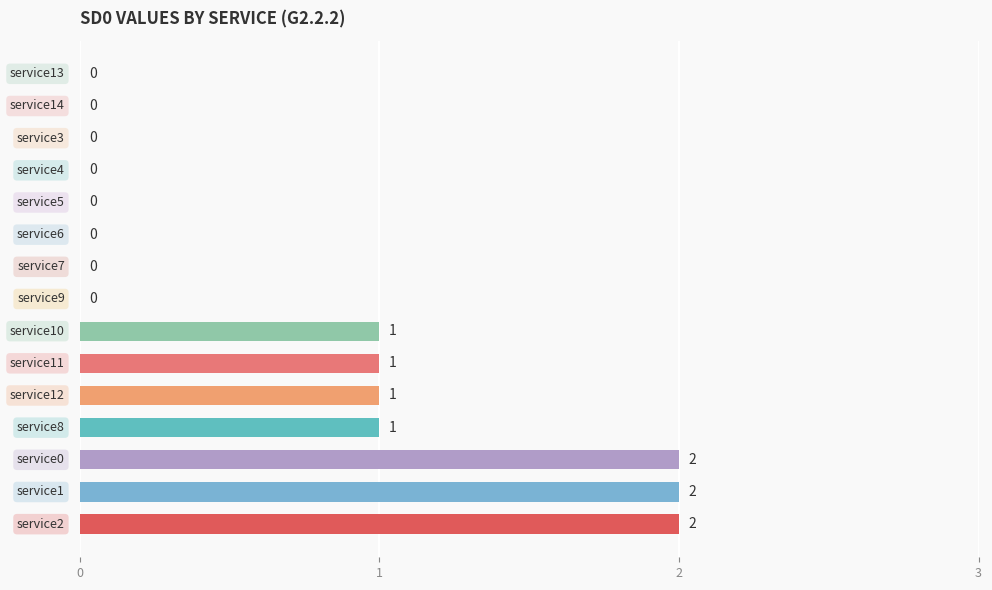

How many values are between 0 and 1?

12